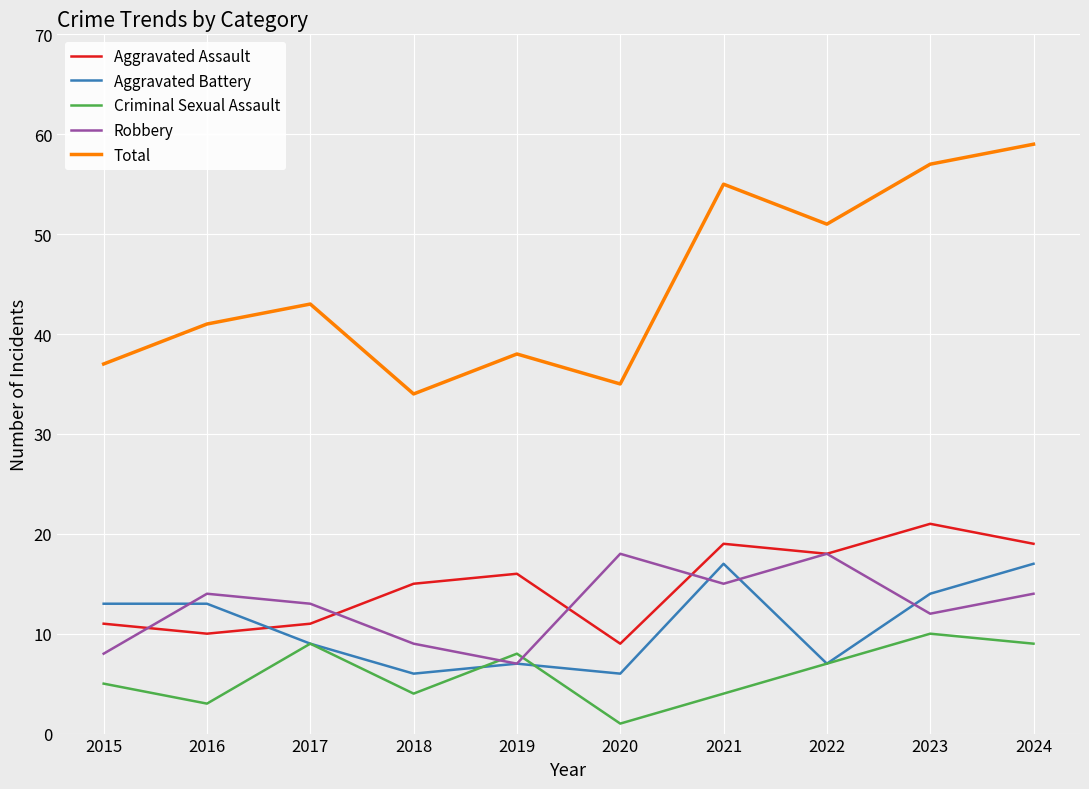

What is the sum of all Total values?

450